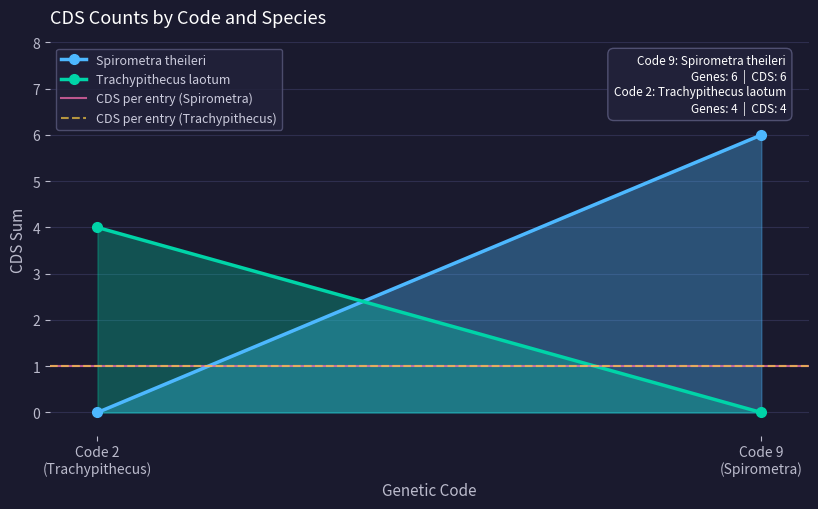

The Trachypithecus laotum series shows 4 at Code 2
(Trachypithecus). True or false?

True